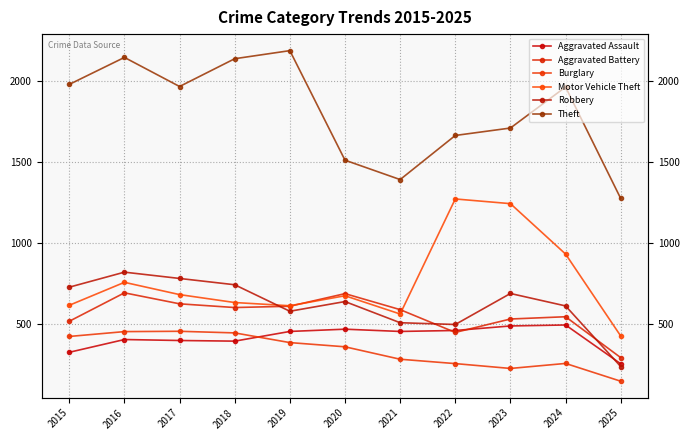

At which label does Burglary reach its peak?

2017